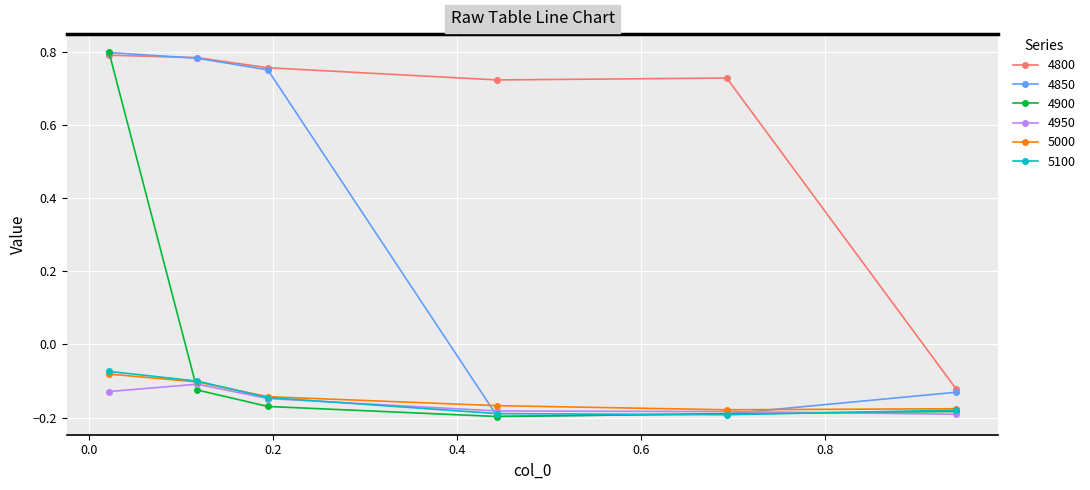

In 4900, how many points are lower than both neighbors (excluding endpoints)?

1